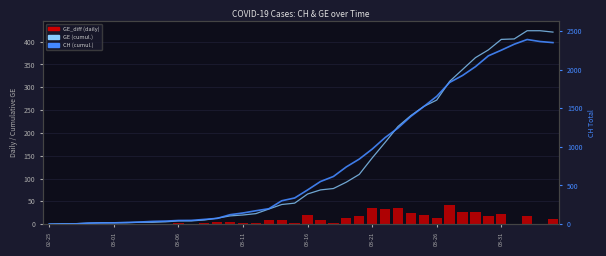

Which series has the largest range (max minus min)?

CH